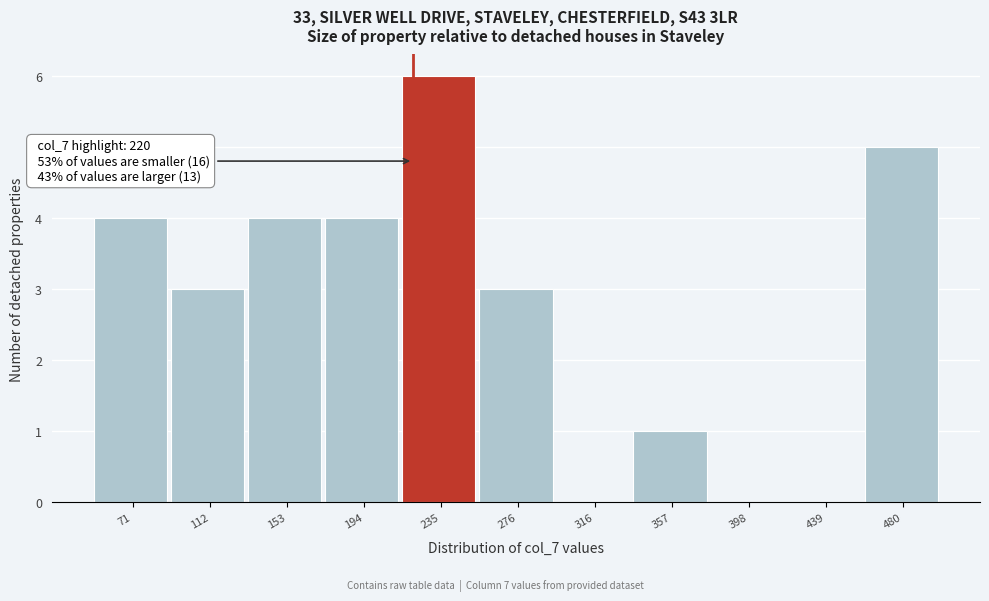

Which range on the x-axis has the tallest bar?

215 to 255